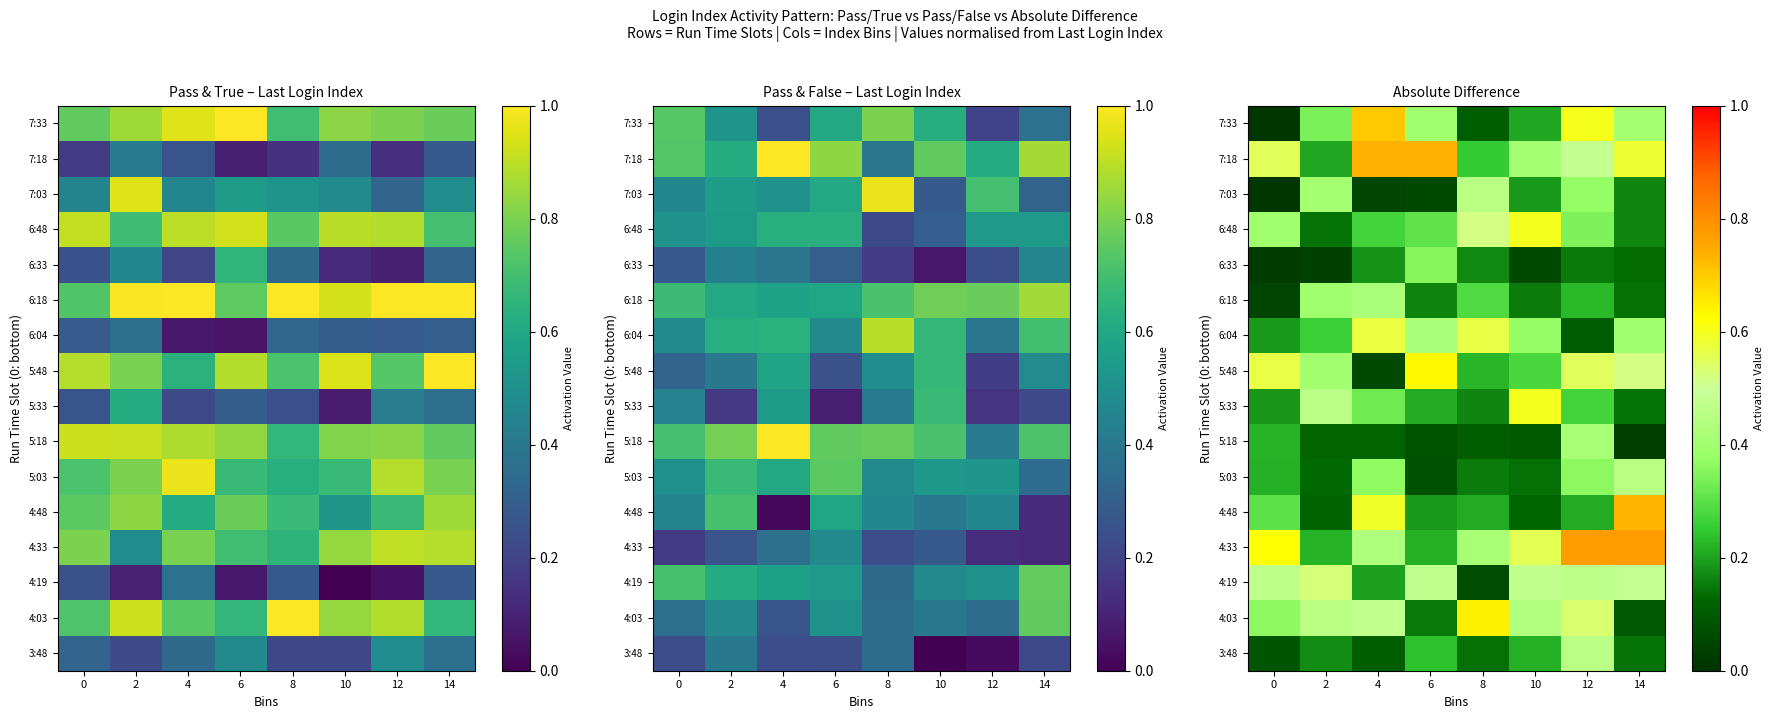

At how many categories does at least one series exceed 0?

8